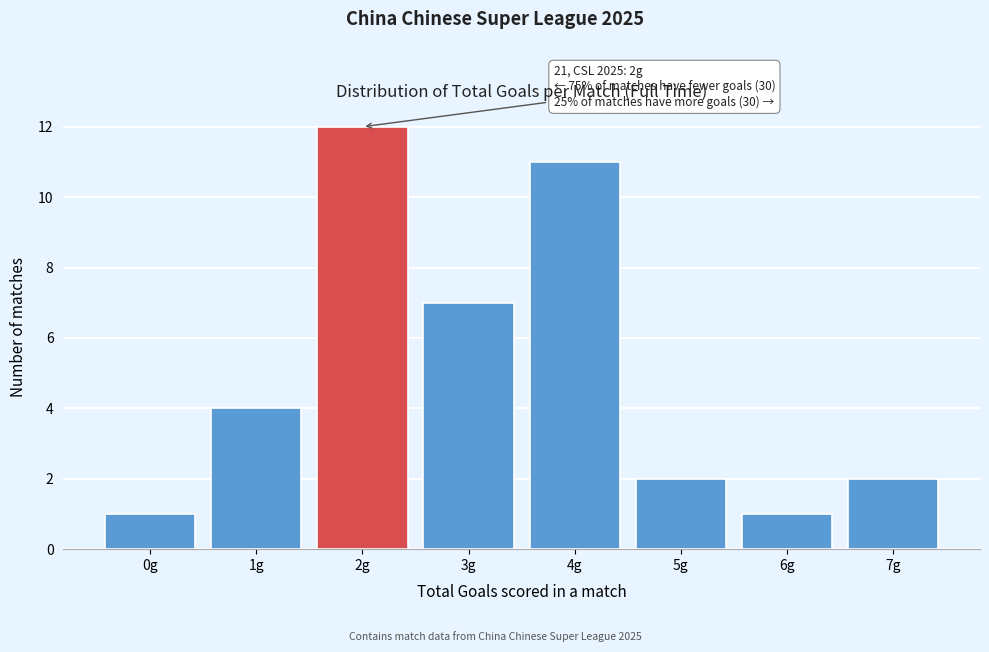

Reading left to right, transcribe all the data shown in this chart.

1	4	12	7	11	2	1	2